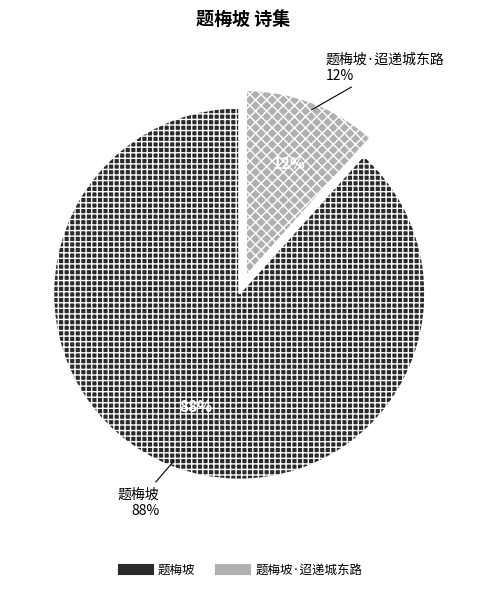

Is it true that 题梅坡 is 88% of the pie?

True